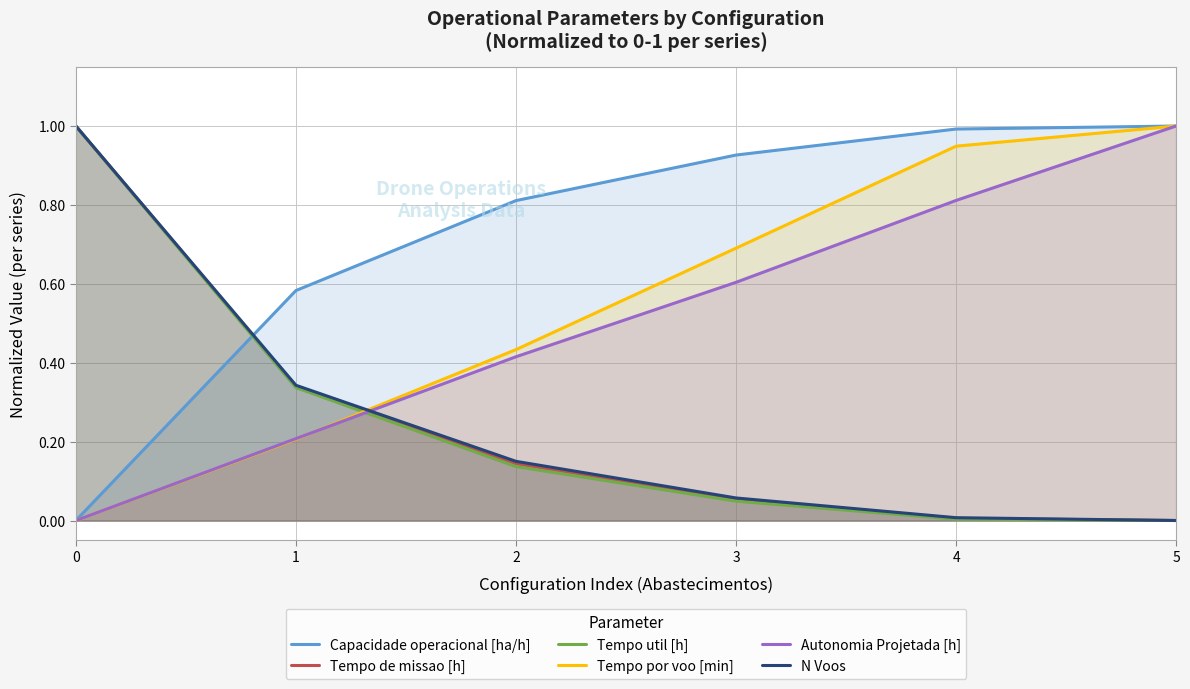

How many times do N Voos and Tempo por voo [min] cross each other?

1